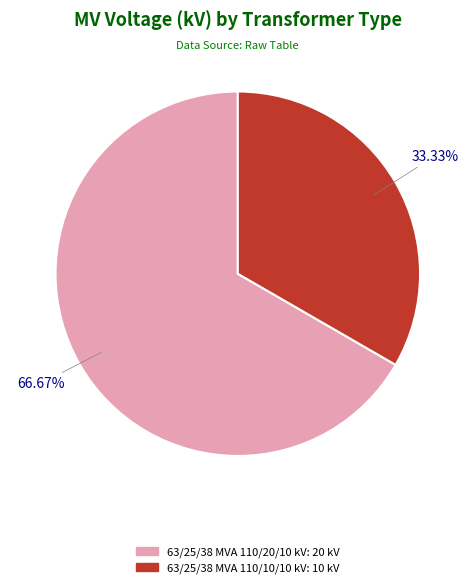

To the nearest percent, what is the difference between the largest and smallest slice percentages?

33%